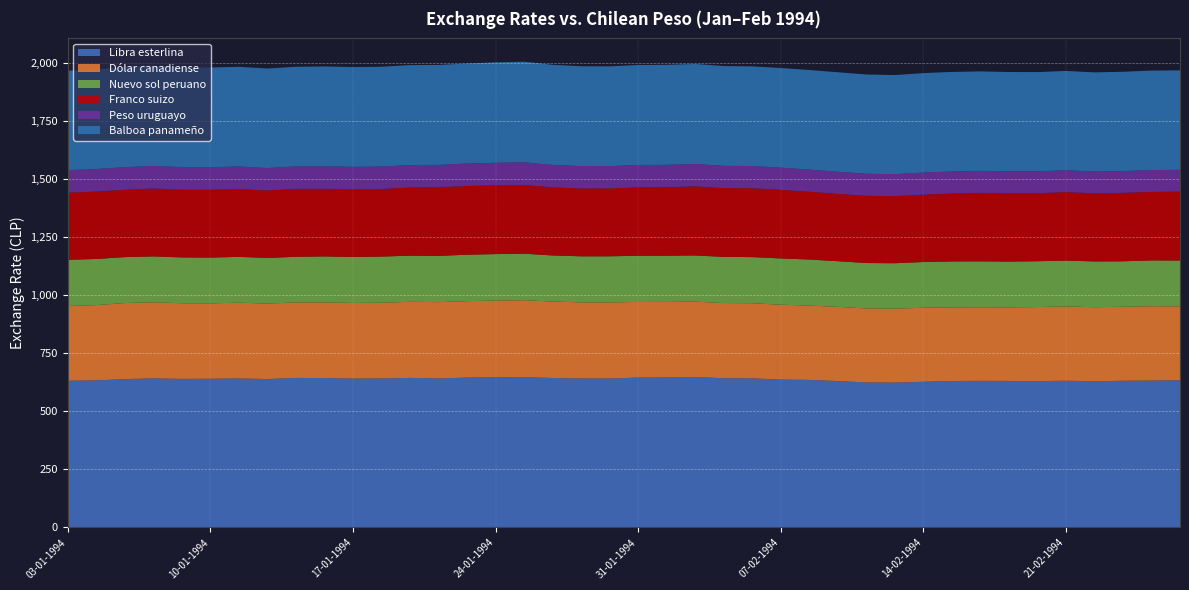

Reading right to left, extract all data points from this chart.

Libra esterlina: 25-02-1994=634.4	24-02-1994=633.0	23-02-1994=632.4	22-02-1994=630.4	21-02-1994=632.4	18-02-1994=630.8	17-02-1994=631.6	16-02-1994=632.0	15-02-1994=631.2	14-02-1994=627.9	11-02-1994=624.5	10-02-1994=625.0	09-02-1994=631.2	08-02-1994=636.0	07-02-1994=637.3	04-02-1994=642.7	03-02-1994=643.2	02-02-1994=648.7	01-02-1994=646.6	31-01-1994=646.2	28-01-1994=641.8	27-01-1994=642.1	26-01-1994=644.2	25-01-1994=648.2	24-01-1994=647.5	21-01-1994=646.1	20-01-1994=642.3	19-01-1994=644.7	18-01-1994=642.3	17-01-1994=641.6	14-01-1994=644.0	13-01-1994=644.5	12-01-1994=639.8	11-01-1994=642.1	10-01-1994=641.0	07-01-1994=640.4	06-01-1994=642.7	05-01-1994=639.4	04-01-1994=633.8	03-01-1994=632.3
Dólar canadiense: 25-02-1994=318.6	24-02-1994=320.4	23-02-1994=318.7	22-02-1994=318.9	21-02-1994=320.0	18-02-1994=319.1	17-02-1994=316.9	16-02-1994=316.7	15-02-1994=317.3	14-02-1994=319.1	11-02-1994=318.4	10-02-1994=318.8	09-02-1994=319.7	08-02-1994=320.2	07-02-1994=322.7	04-02-1994=323.8	03-02-1994=324.0	02-02-1994=324.5	01-02-1994=325.4	31-01-1994=325.7	28-01-1994=328.0	27-01-1994=327.8	26-01-1994=329.6	25-01-1994=331.2	24-01-1994=330.3	21-01-1994=329.3	20-01-1994=328.7	19-01-1994=327.7	18-01-1994=326.3	17-01-1994=326.0	14-01-1994=325.9	13-01-1994=325.2	12-01-1994=325.0	11-01-1994=326.7	10-01-1994=324.8	07-01-1994=326.0	06-01-1994=327.7	05-01-1994=327.7	04-01-1994=324.5	03-01-1994=322.2
Nuevo sol peruano: 25-02-1994=197.5	24-02-1994=197.5	23-02-1994=195.9	22-02-1994=197.3	21-02-1994=197.6	18-02-1994=197.4	17-02-1994=197.5	16-02-1994=198.2	15-02-1994=198.1	14-02-1994=197.1	11-02-1994=195.9	10-02-1994=195.9	09-02-1994=196.7	08-02-1994=198.6	07-02-1994=199.5	04-02-1994=198.7	03-02-1994=199.0	02-02-1994=199.2	01-02-1994=199.3	31-01-1994=199.2	28-01-1994=198.8	27-01-1994=198.7	26-01-1994=198.6	25-01-1994=200.5	24-01-1994=200.4	21-01-1994=200.1	20-01-1994=199.4	19-01-1994=199.0	18-01-1994=198.9	17-01-1994=198.2	14-01-1994=198.3	13-01-1994=196.8	12-01-1994=196.8	11-01-1994=197.3	10-01-1994=197.3	07-01-1994=197.4	06-01-1994=197.8	05-01-1994=198.1	04-01-1994=198.8	03-01-1994=199.0
Franco suizo: 25-02-1994=296.9	24-02-1994=295.2	23-02-1994=295.0	22-02-1994=293.2	21-02-1994=295.2	18-02-1994=293.2	17-02-1994=294.6	16-02-1994=295.0	15-02-1994=292.4	14-02-1994=290.3	11-02-1994=289.1	10-02-1994=289.7	09-02-1994=289.9	08-02-1994=292.1	07-02-1994=295.5	04-02-1994=296.8	03-02-1994=296.2	02-02-1994=297.9	01-02-1994=294.9	31-01-1994=294.8	28-01-1994=292.4	27-01-1994=292.3	26-01-1994=293.2	25-01-1994=296.2	24-01-1994=296.2	21-01-1994=296.2	20-01-1994=295.2	19-01-1994=293.9	18-01-1994=290.9	17-01-1994=291.2	14-01-1994=291.5	13-01-1994=292.8	12-01-1994=290.6	11-01-1994=292.4	10-01-1994=292.4	07-01-1994=291.8	06-01-1994=292.4	05-01-1994=290.1	04-01-1994=290.4	03-01-1994=289.2
Peso uruguayo: 25-02-1994=94.0	24-02-1994=94.2	23-02-1994=94.0	22-02-1994=94.3	21-02-1994=94.5	18-02-1994=94.4	17-02-1994=94.6	16-02-1994=95.0	15-02-1994=95.1	14-02-1994=95.0	11-02-1994=94.7	10-02-1994=95.0	09-02-1994=95.3	08-02-1994=95.3	07-02-1994=95.7	04-02-1994=95.8	03-02-1994=96.0	02-02-1994=96.2	01-02-1994=96.4	31-01-1994=96.3	28-01-1994=96.2	27-01-1994=96.6	26-01-1994=96.9	25-01-1994=97.5	24-01-1994=97.2	21-01-1994=96.8	20-01-1994=96.8	19-01-1994=96.8	18-01-1994=96.9	17-01-1994=97.1	14-01-1994=97.1	13-01-1994=96.8	12-01-1994=96.8	11-01-1994=97.0	10-01-1994=97.0	07-01-1994=97.2	06-01-1994=97.4	05-01-1994=97.5	04-01-1994=97.3	03-01-1994=97.3
Balboa panameño: 25-02-1994=428.4	24-02-1994=428.7	23-02-1994=427.7	22-02-1994=427.1	21-02-1994=427.8	18-02-1994=427.4	17-02-1994=427.6	16-02-1994=428.5	15-02-1994=428.9	14-02-1994=428.5	11-02-1994=427.1	10-02-1994=427.7	09-02-1994=428.9	08-02-1994=429.1	07-02-1994=429.5	04-02-1994=429.2	03-02-1994=430.0	02-02-1994=431.0	01-02-1994=431.0	31-01-1994=430.6	28-01-1994=429.9	27-01-1994=430.0	26-01-1994=431.3	25-01-1994=433.7	24-01-1994=432.8	21-01-1994=430.9	20-01-1994=430.7	19-01-1994=430.6	18-01-1994=430.3	17-01-1994=430.1	14-01-1994=430.1	13-01-1994=429.1	12-01-1994=428.9	11-01-1994=429.6	10-01-1994=429.6	07-01-1994=430.6	06-01-1994=431.7	05-01-1994=431.1	04-01-1994=429.1	03-01-1994=428.5